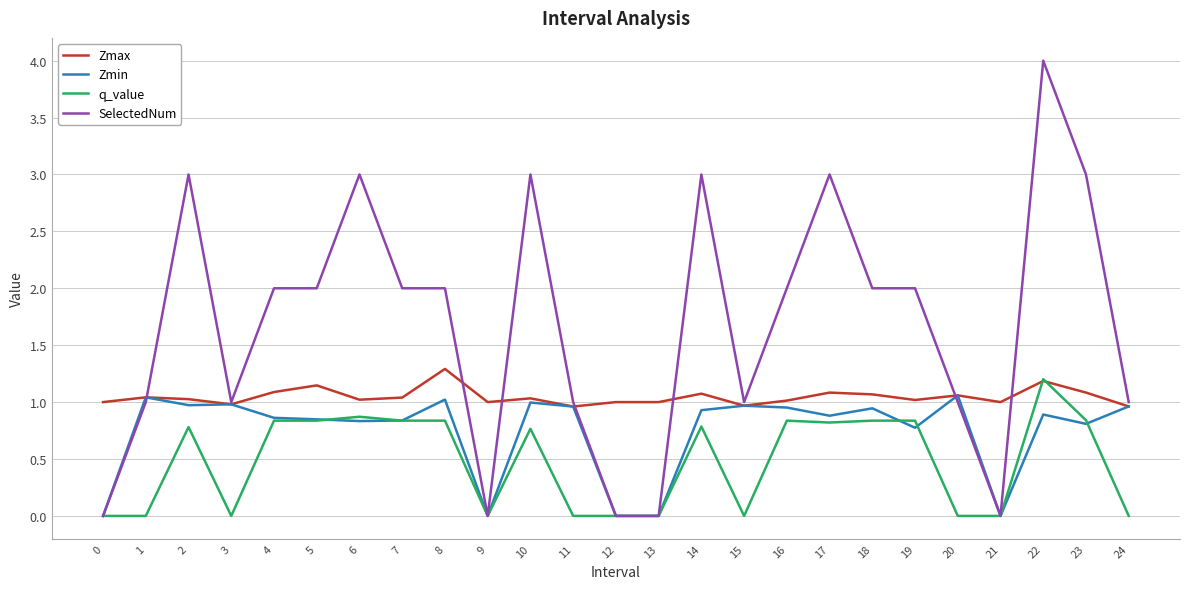

Which series has the largest total across all categories?

SelectedNum